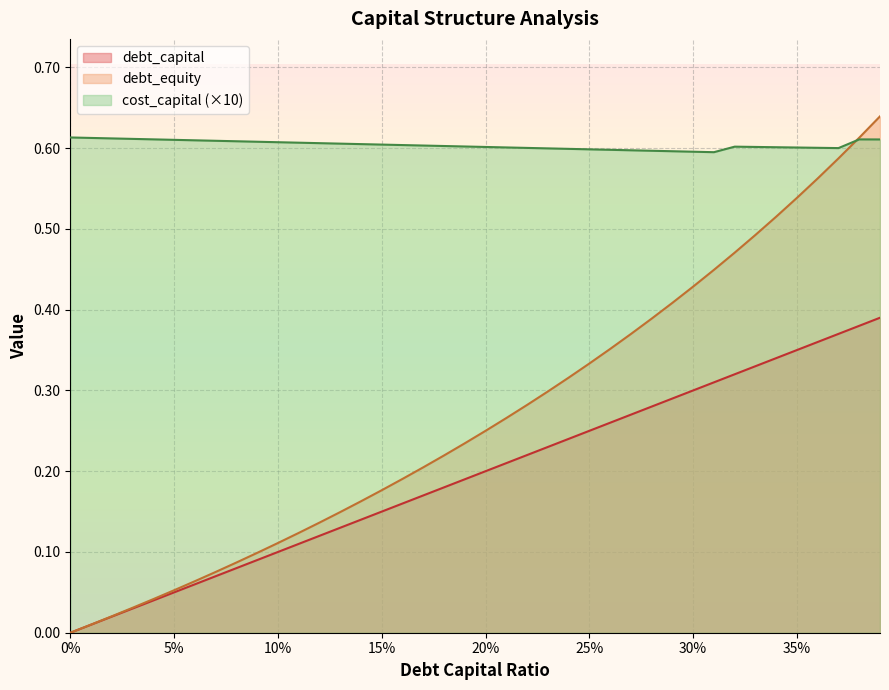

What is the sum of all cost_capital values?

24.2